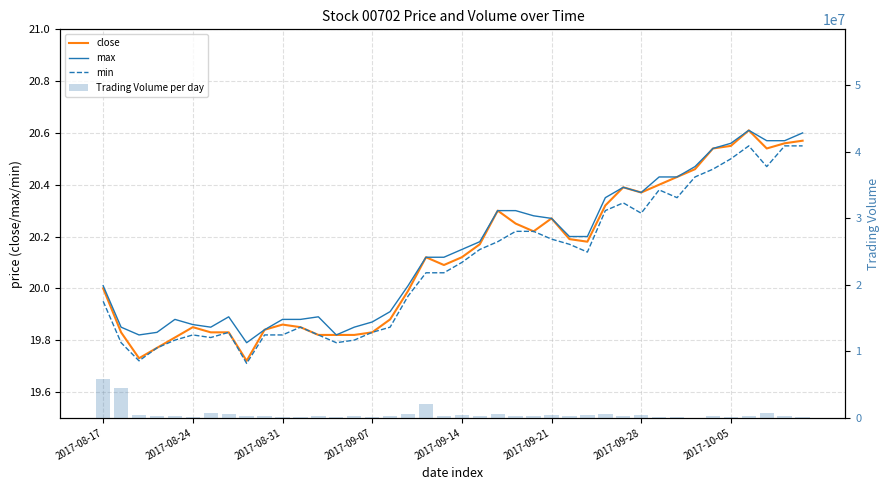

What is the average value of the max series?

20.1